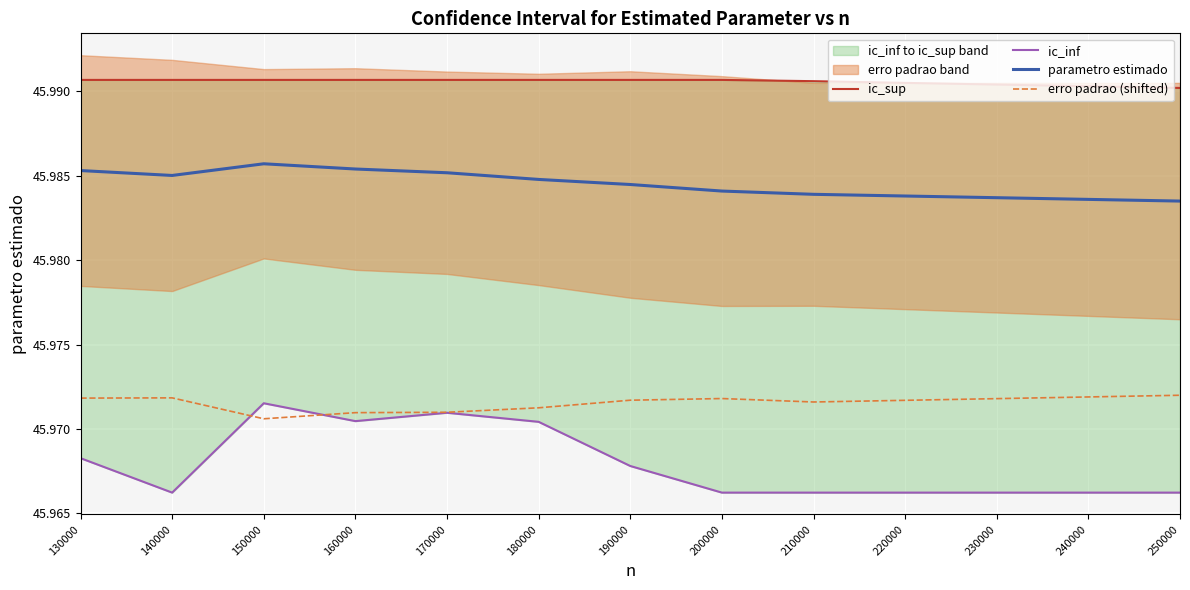

Rank the series by their average value, from highest to lowest.

ic_sup, parametro estimado, erro padrao (shifted), ic_inf